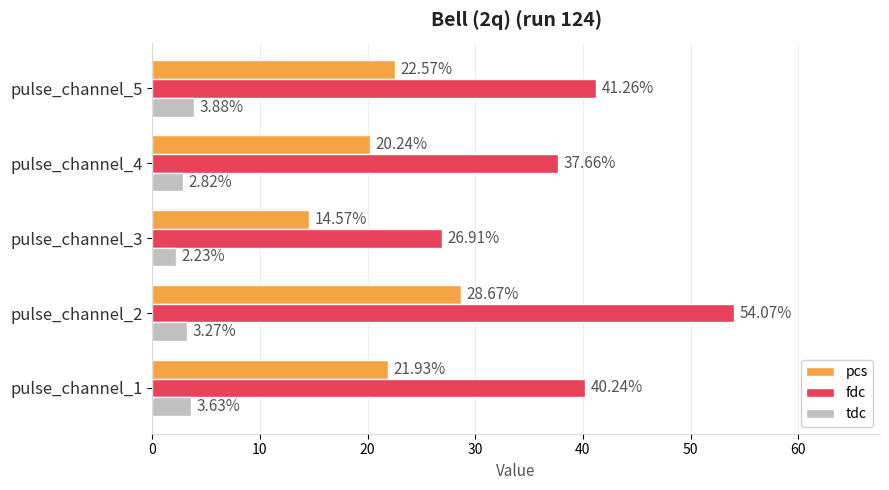

List the series in order of their peak value, lowest first.

tdc, pcs, fdc